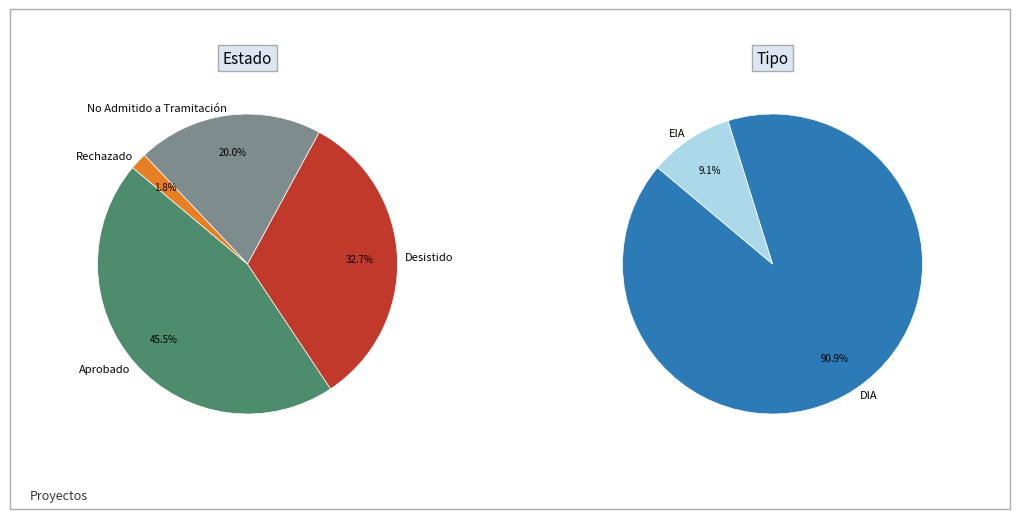

At No Admitido a Tramitación, list the series in order from largest to smallest.

Estado, Tipo